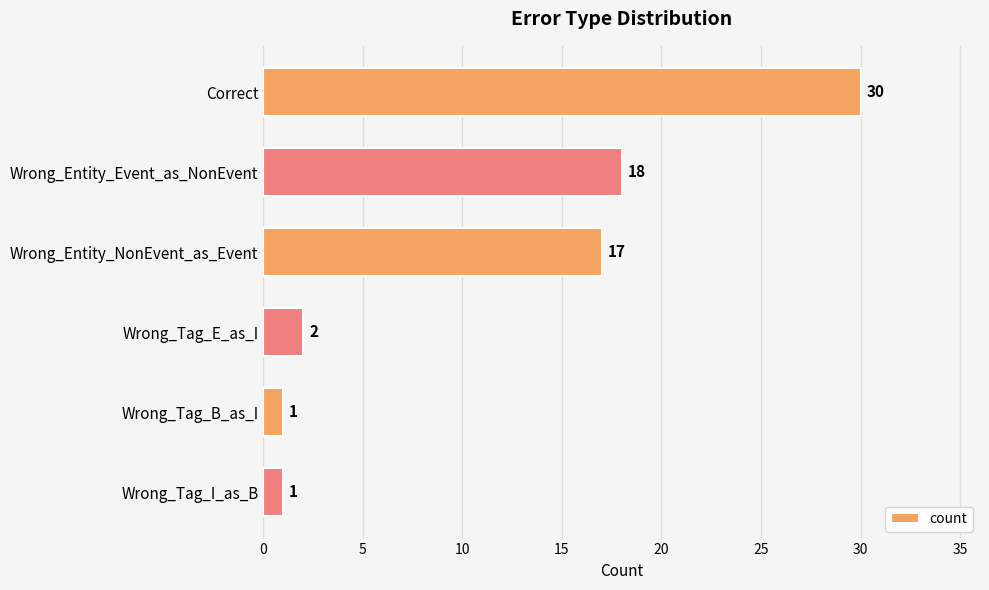

The value at Wrong_Entity_Event_as_NonEvent is 29. True or false?

False